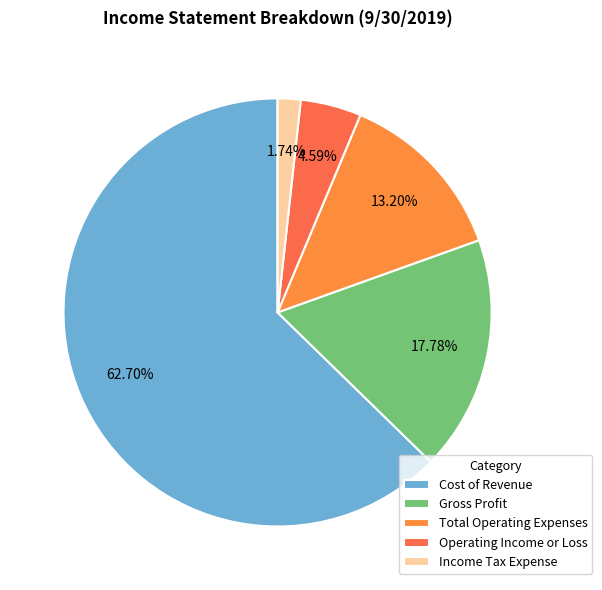

To the nearest percent, what is the difference between the largest and smallest slice percentages?

61%